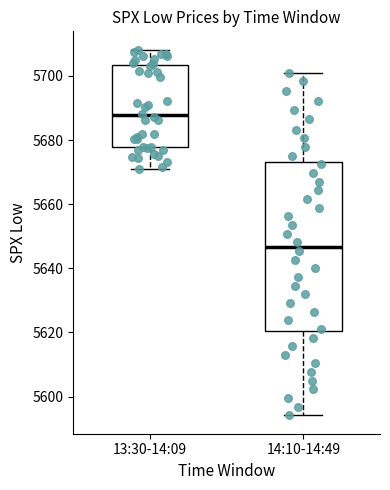

Which box has the lowest median line?

14:10-14:49